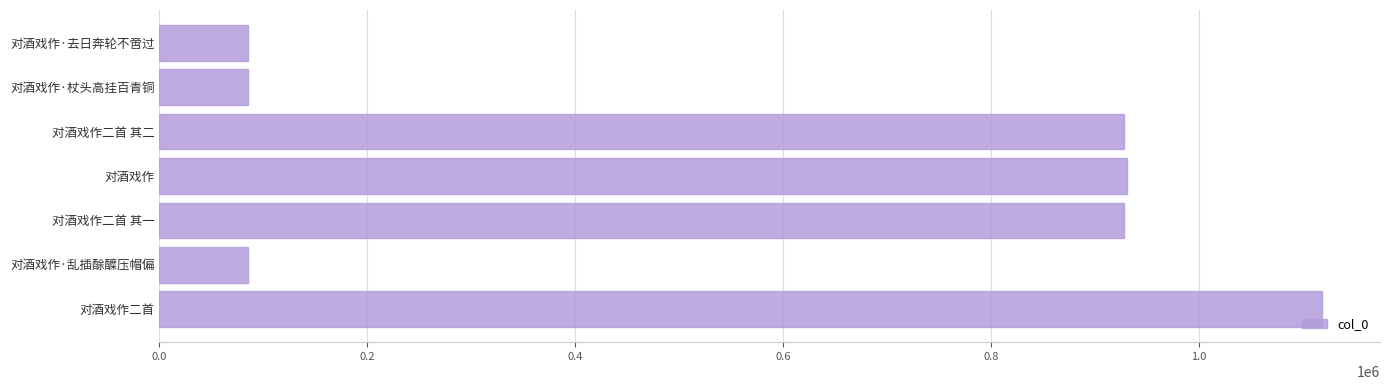

The chart shows a value of 137384 at 对酒戏作·去日奔轮不啻过. True or false?

False